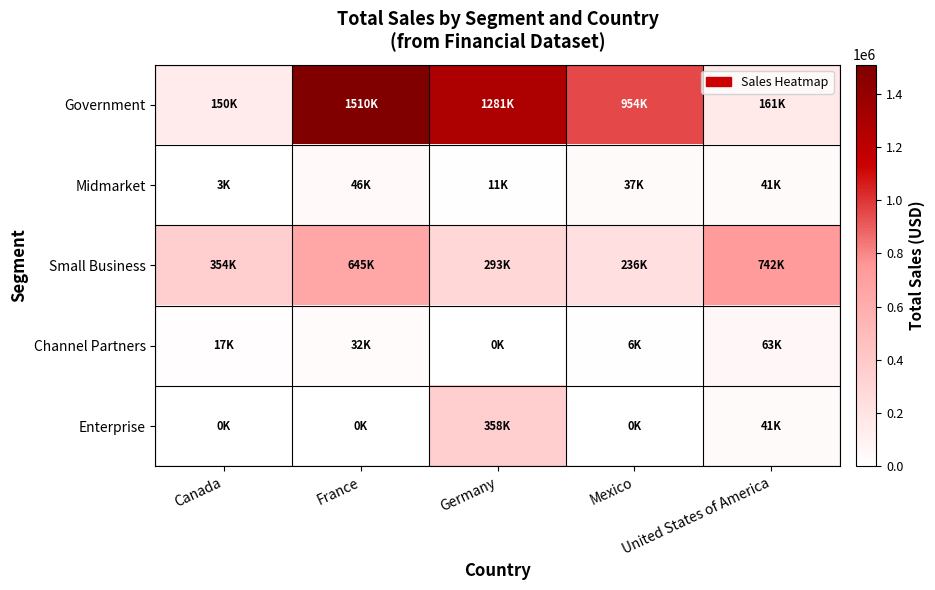

Reading right to left, transcribe all the data shown in this chart.

Government: United States of America=161385.6	Mexico=953704.8	Germany=1281369.5	France=1509544.6	Canada=149668.9
Midmarket: United States of America=40887.4	Mexico=37080.0	Germany=11093.0	France=45570.0	Canada=3139.2
Small Business: United States of America=741906.0	Mexico=236400.0	Germany=292842.0	France=645300.0	Canada=354108.0
Channel Partners: United States of America=63114.5	Mexico=6339.4	Germany=0.0	France=31731.5	Canada=17166.6
Enterprise: United States of America=40837.5	Mexico=0.0	Germany=358166.2	France=0.0	Canada=0.0